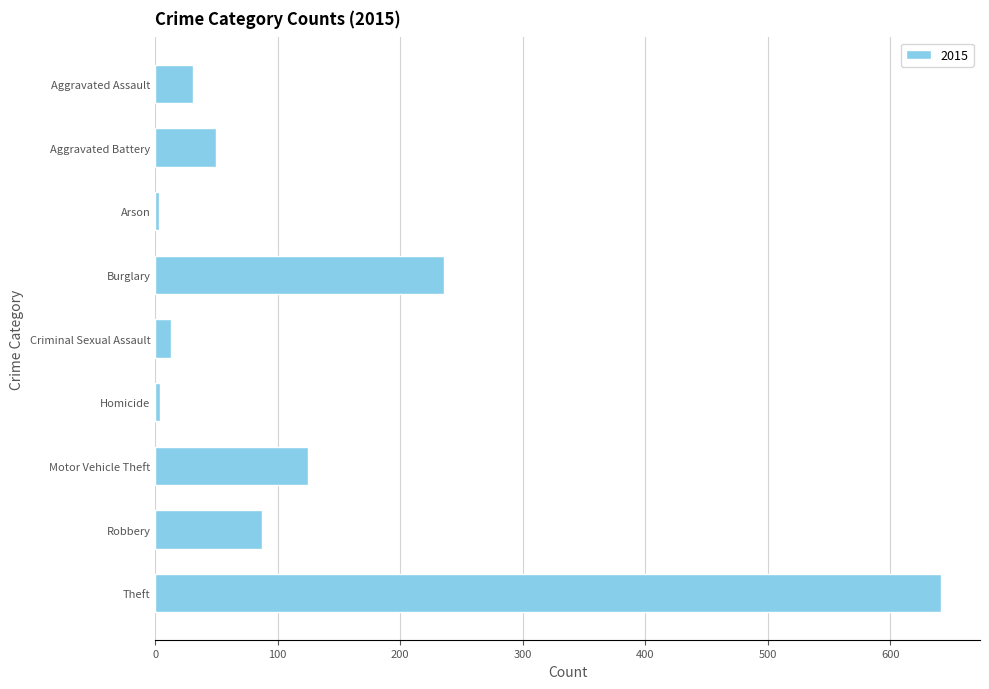

What is the maximum value shown in the chart?

641